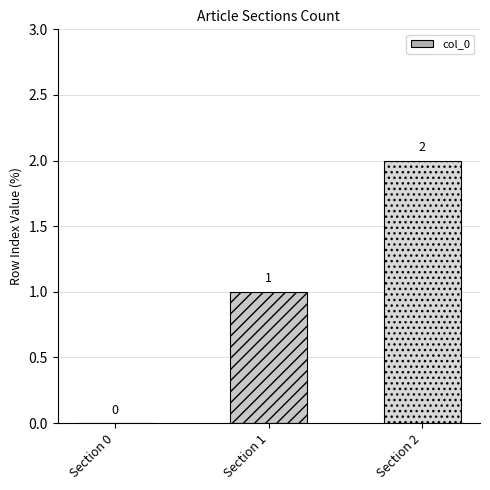

Which has a higher value, Section 0 or Section 2?

Section 2